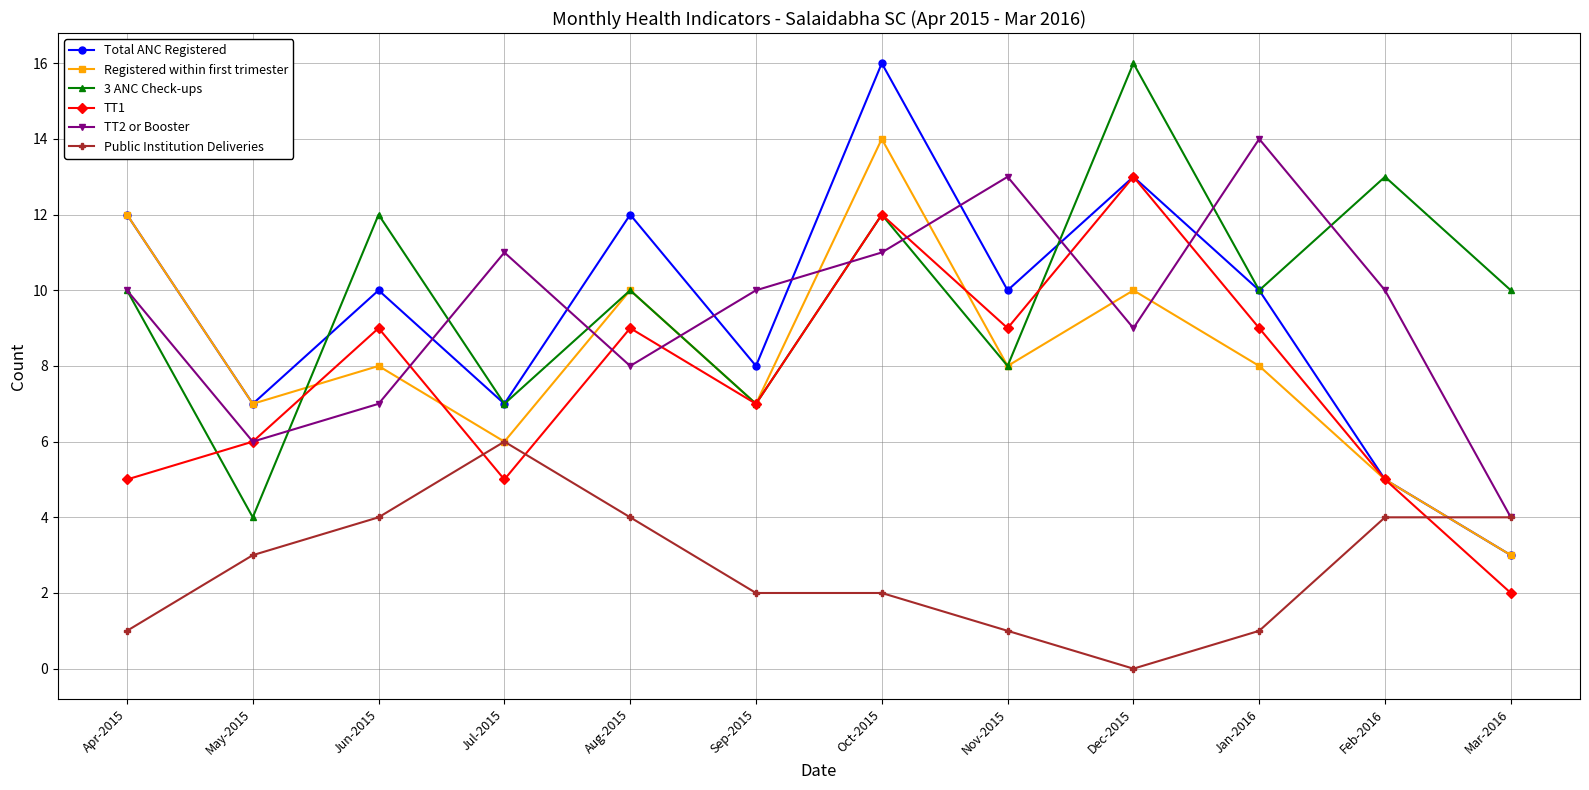

True or false: 3 ANC Check-ups has more than 0 interior local peaks.

True